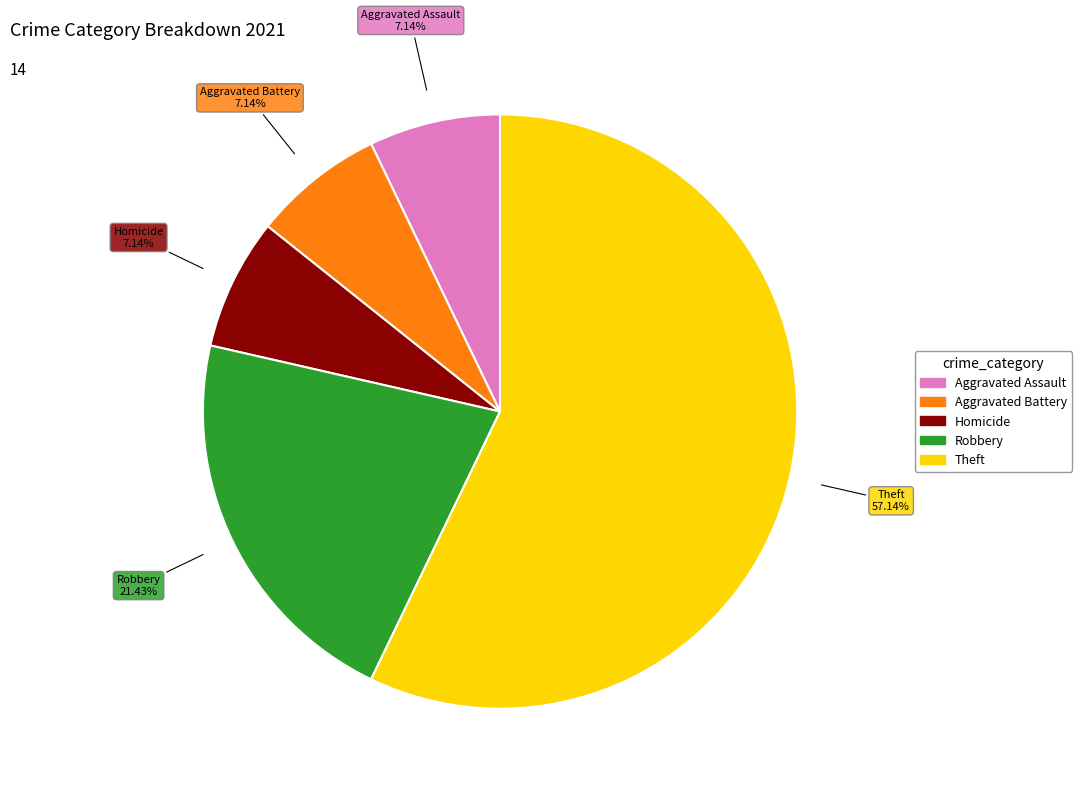

Does any single category account for the majority?

Yes